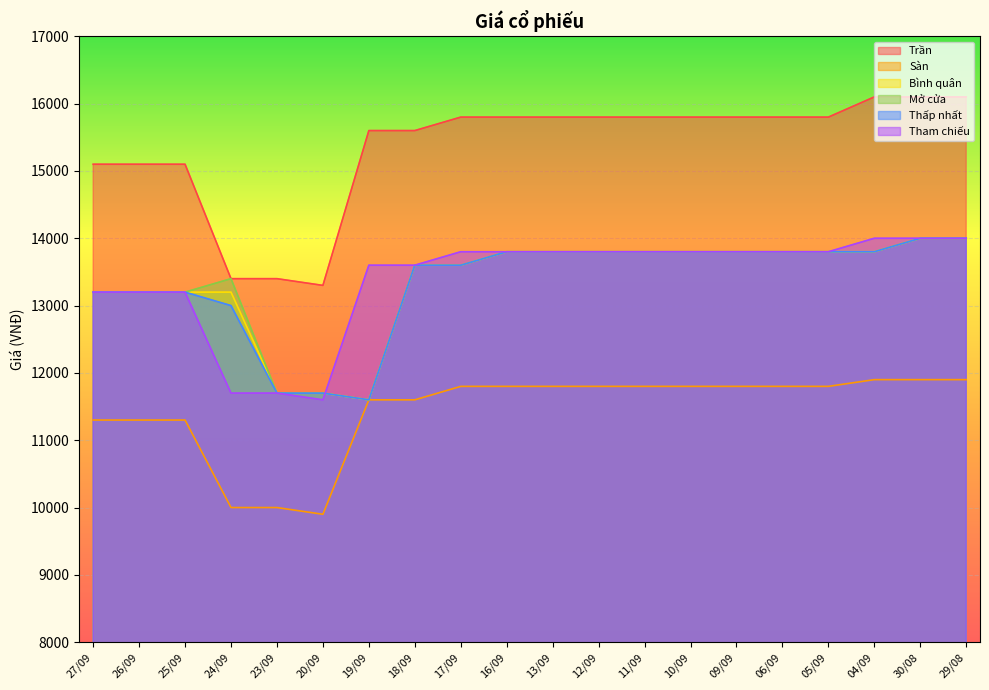

Which label corresponds to the largest value in the chart?

04/09